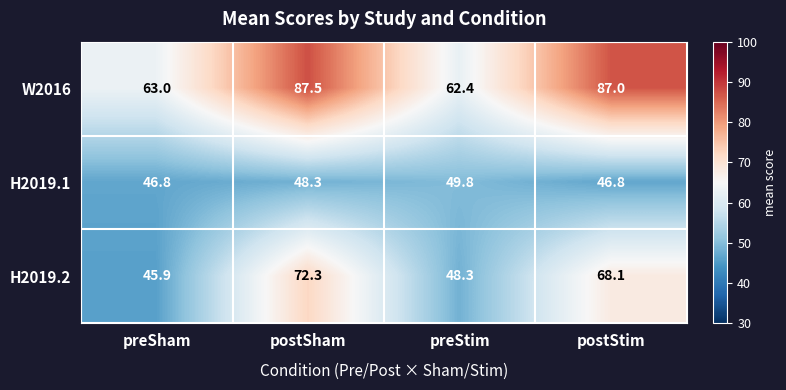

Where is H2019.2 nearest to the value 59?

postStim